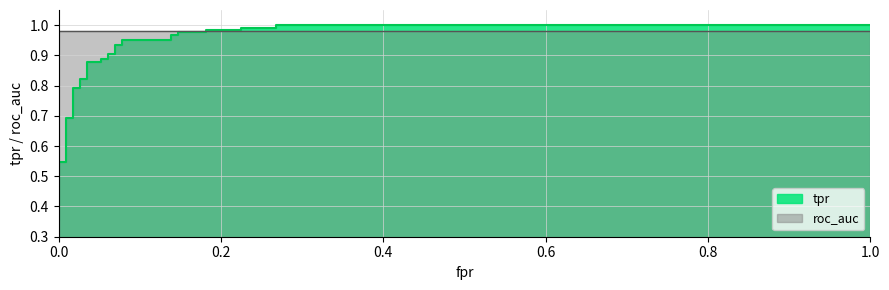

How many times do tpr and roc_auc cross each other?

1